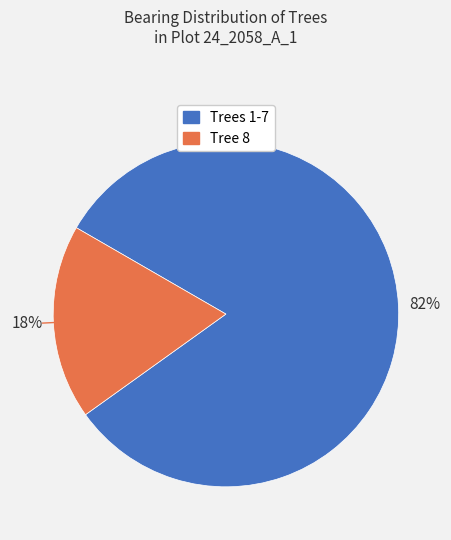

Does any single category account for the majority?

Yes